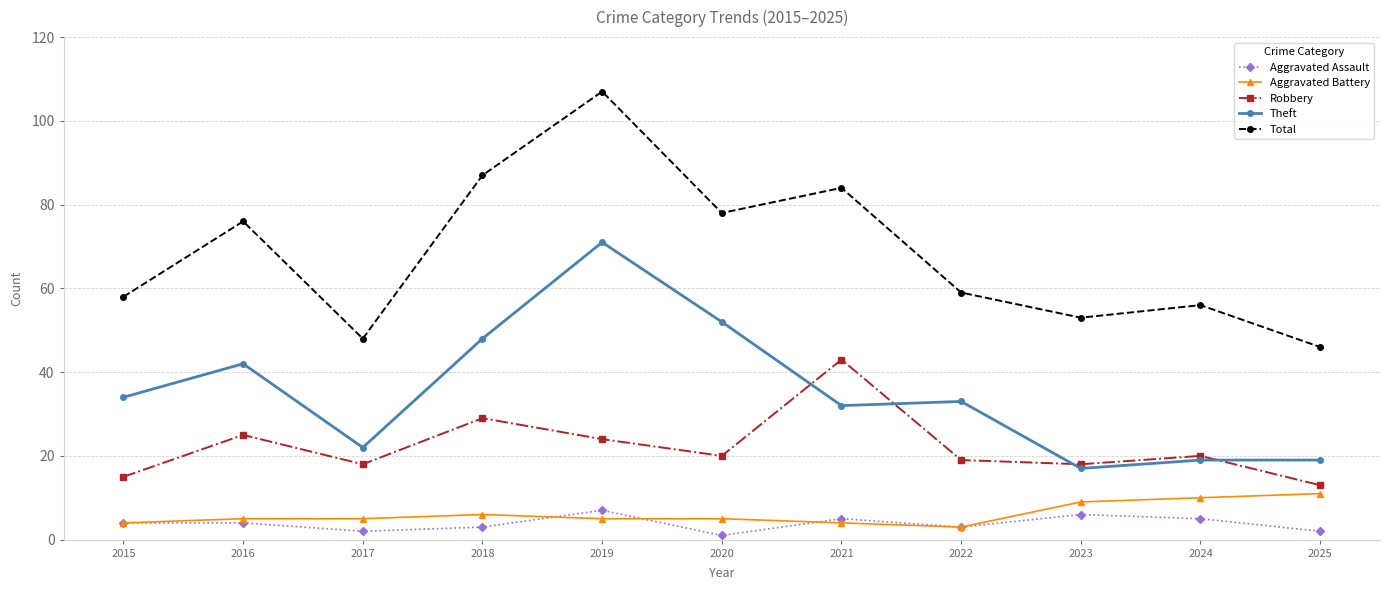

The Total series shows 59 at 2022. True or false?

True